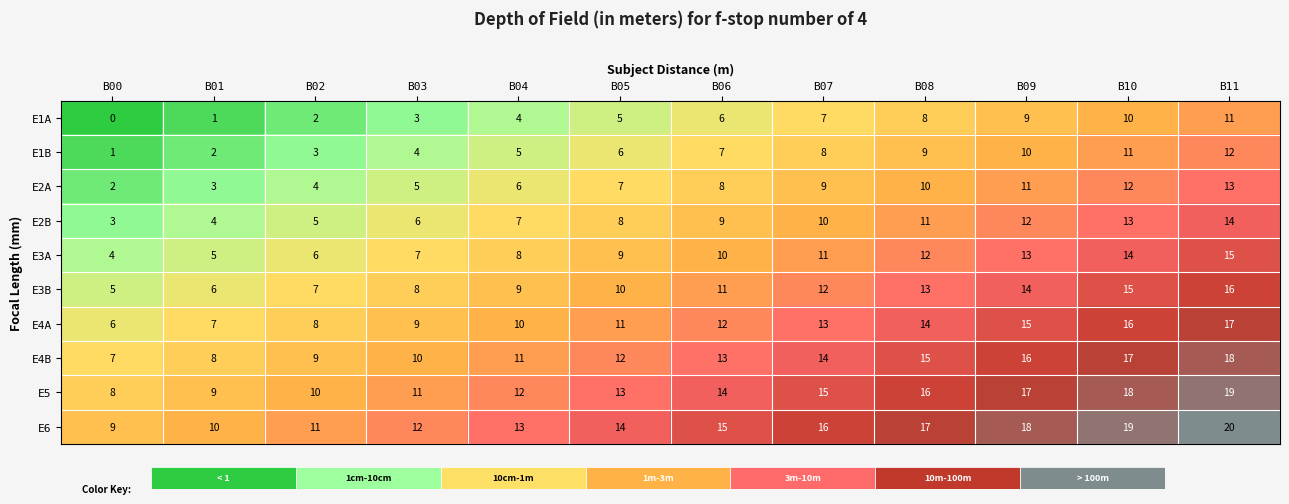

Which has a higher value, B07 or B03?

B07